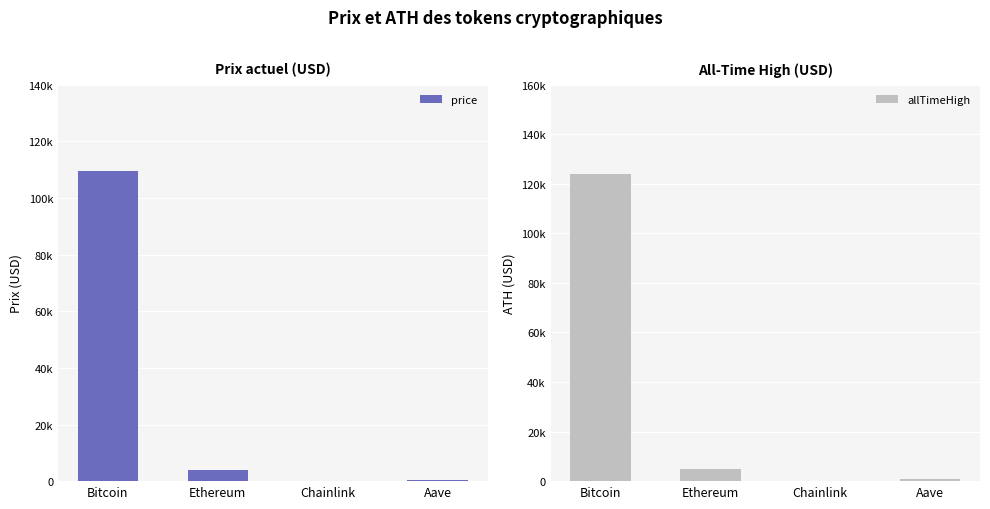

Are the bars horizontal?

No